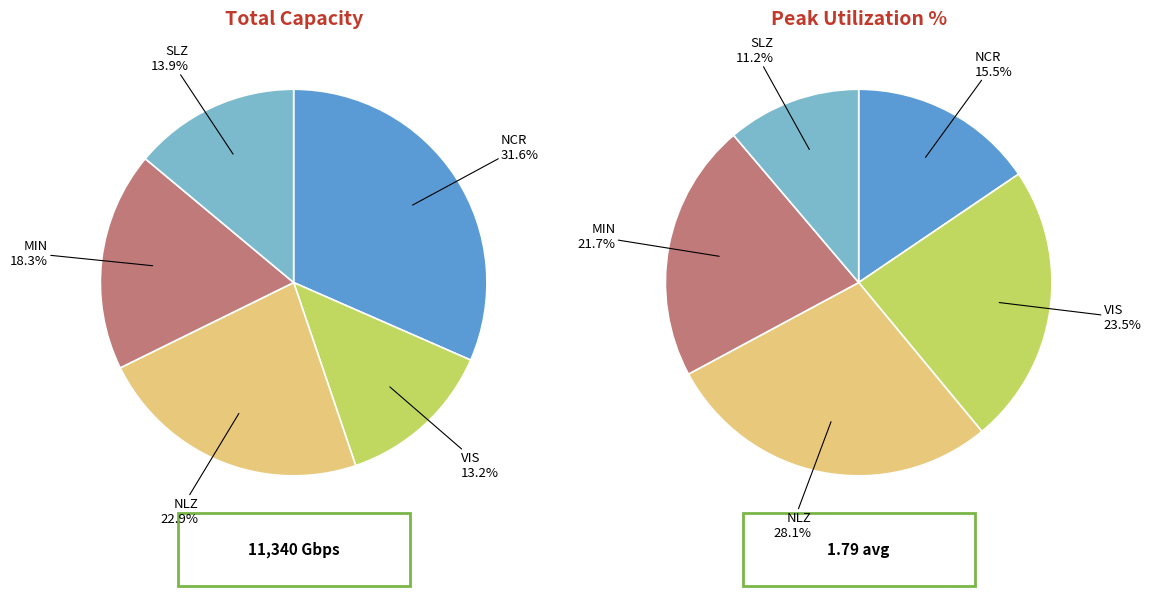

Is there any slice that represents more than half of the pie?

No